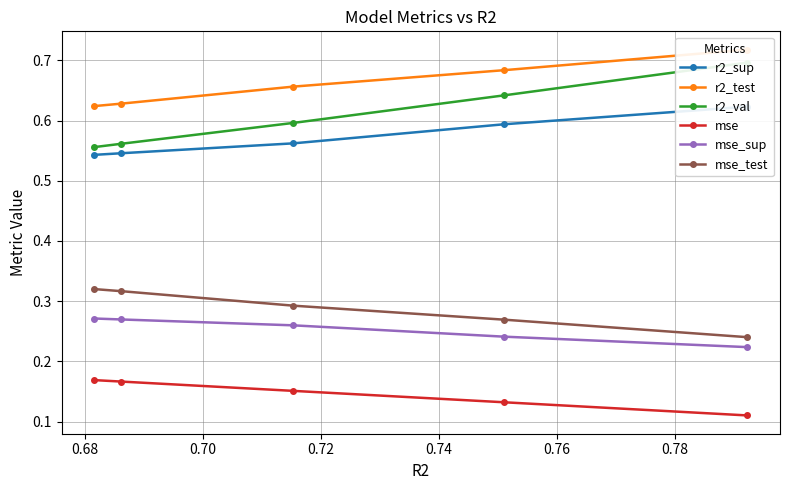

Count the mse values in the range 0 to 1.

5